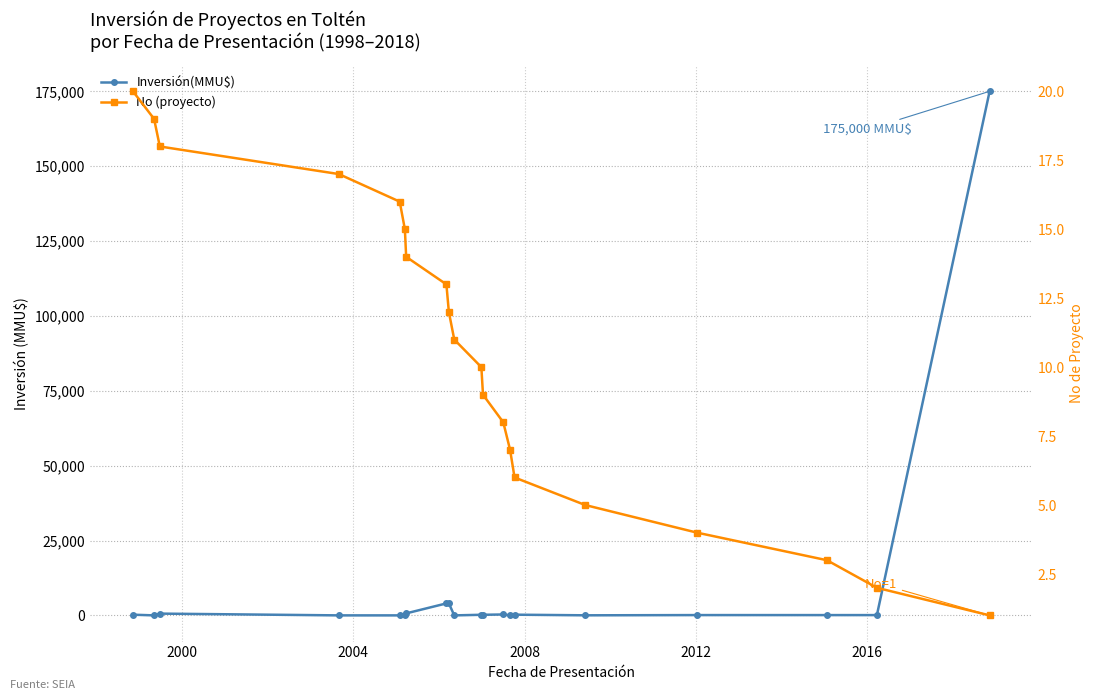

What is the value of the No (proyecto) point at the 7th from the left?

14